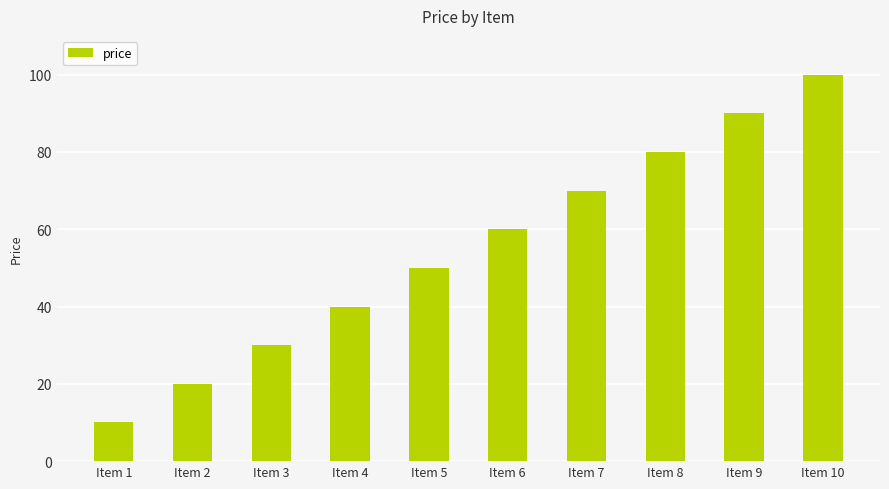

At which category does the chart reach its minimum across all series?

Item 1